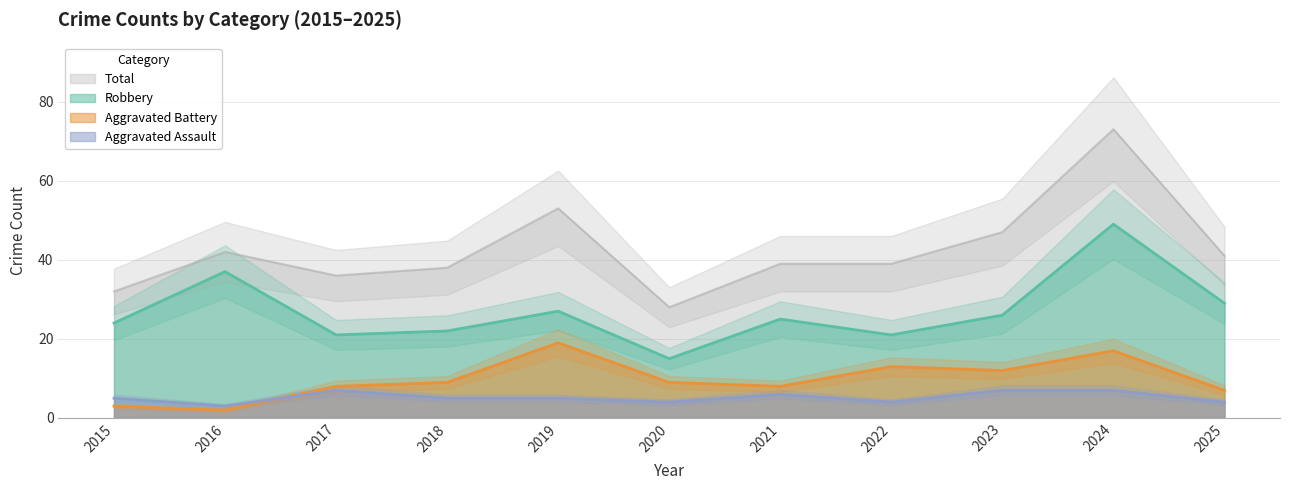

Is it true that Robbery equals 24 at 2015?

True